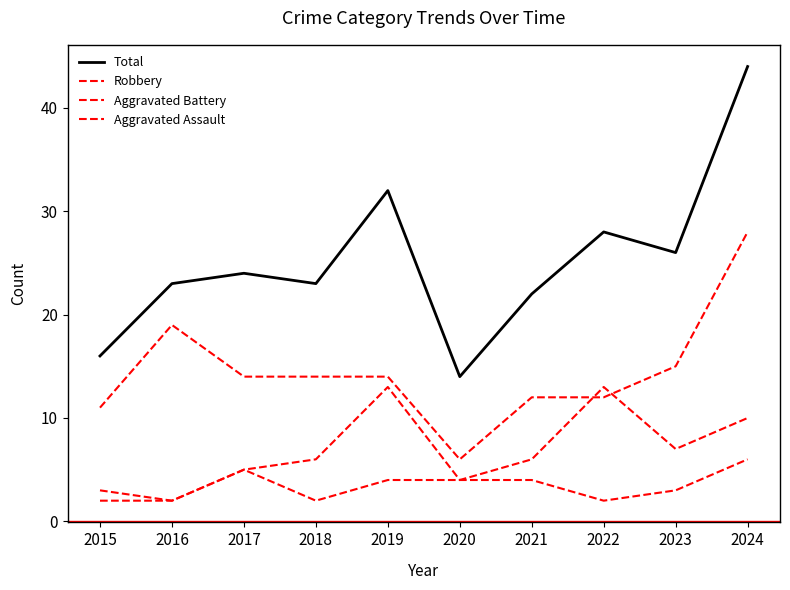

What is the value of the Aggravated Assault point at the 3rd from the left?

5